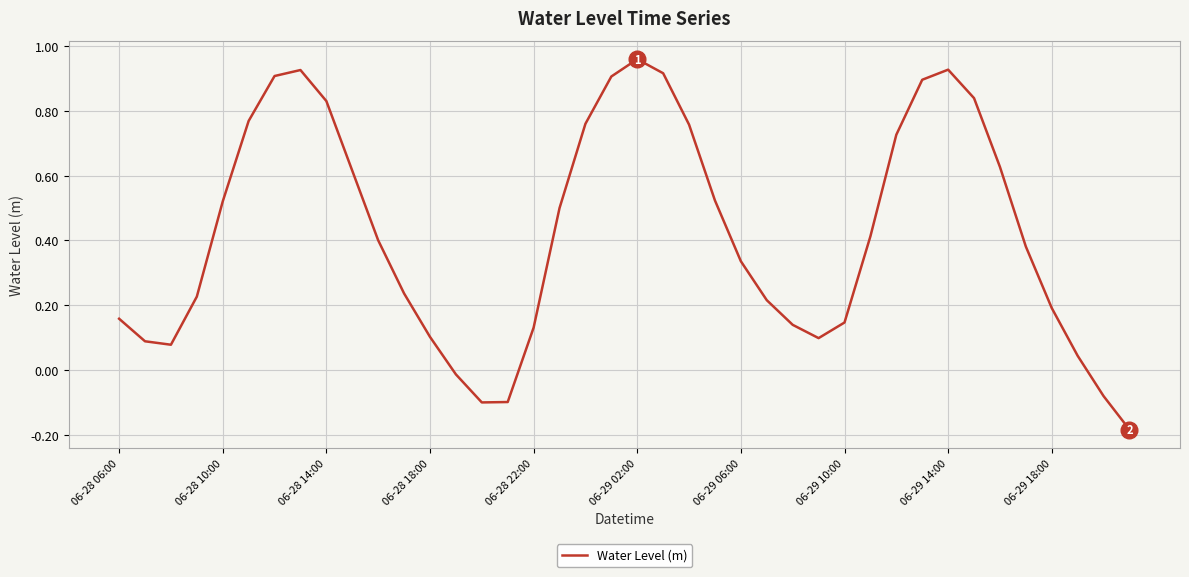

How many lines are shown in the chart?

1